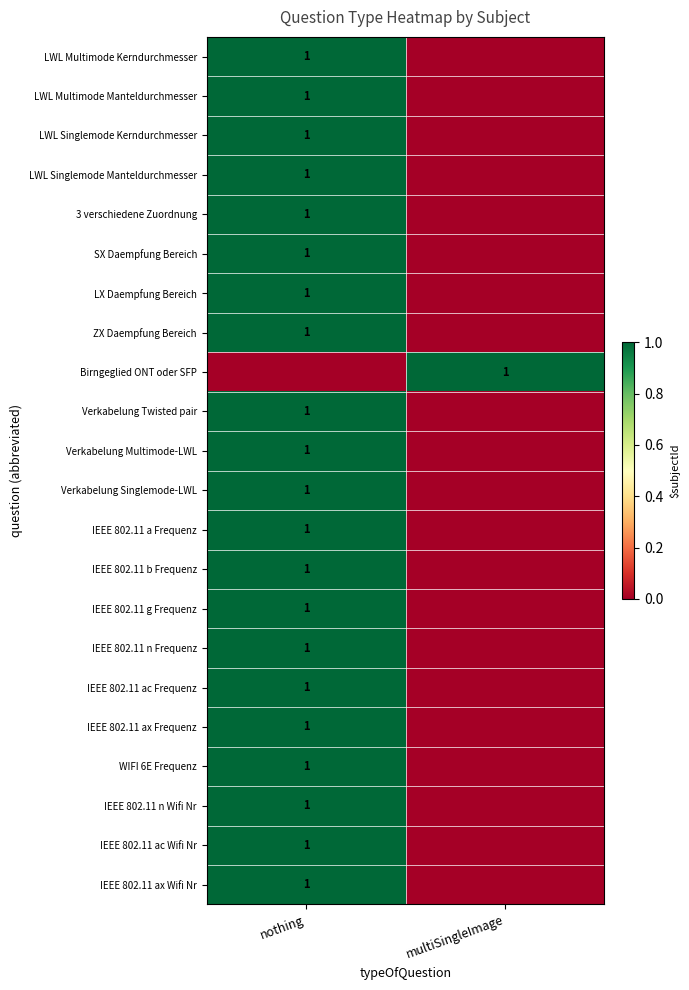

Rank the categories by Verkabelung Singlemode-LWL value from lowest to highest.

multiSingleImage, nothing